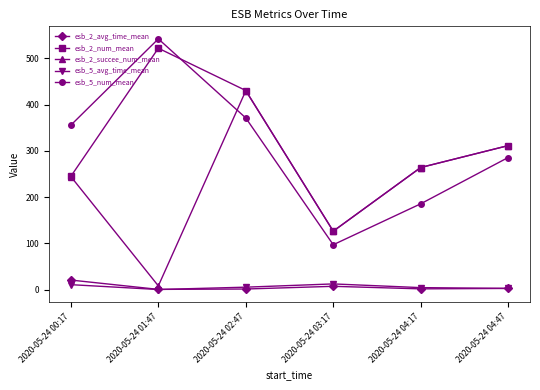

True or false: esb_5_num_mean and esb_5_avg_time_mean intersect in this chart.

False